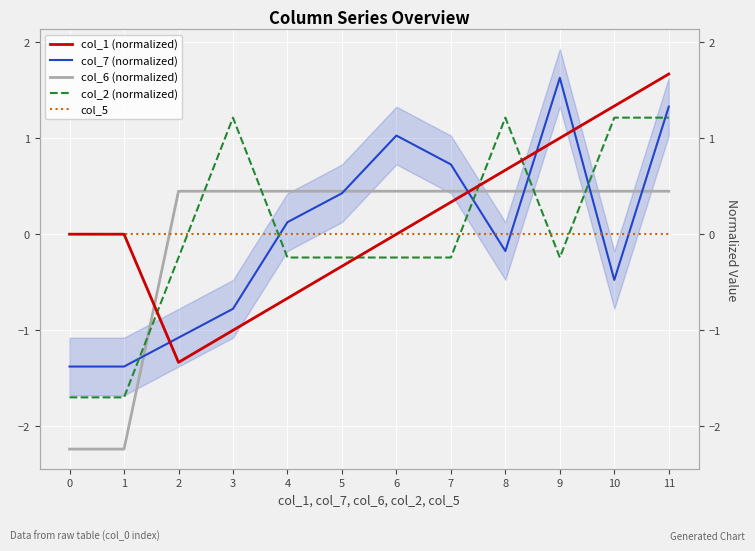

At which label is col_2 (normalized) closest to 0?

2